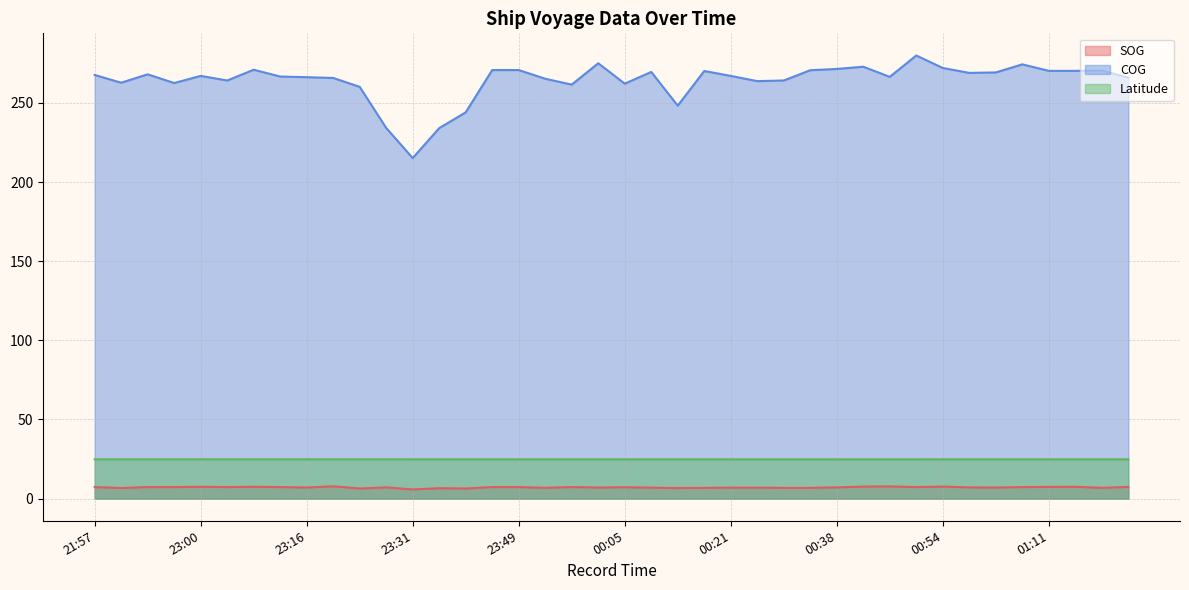

True or false: Latitude has a value of 34.7 at 01:19.

False